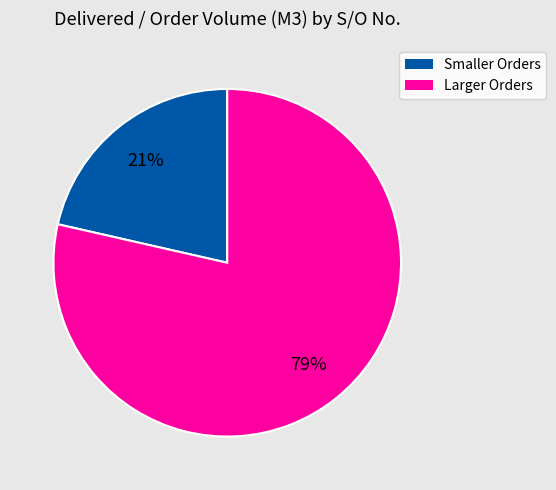

Count the number of slices in the pie.

2